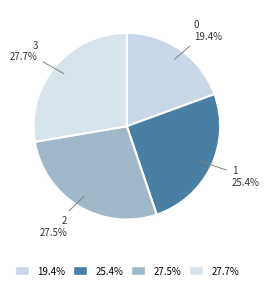

Does 2 represent more than half of the total?

No